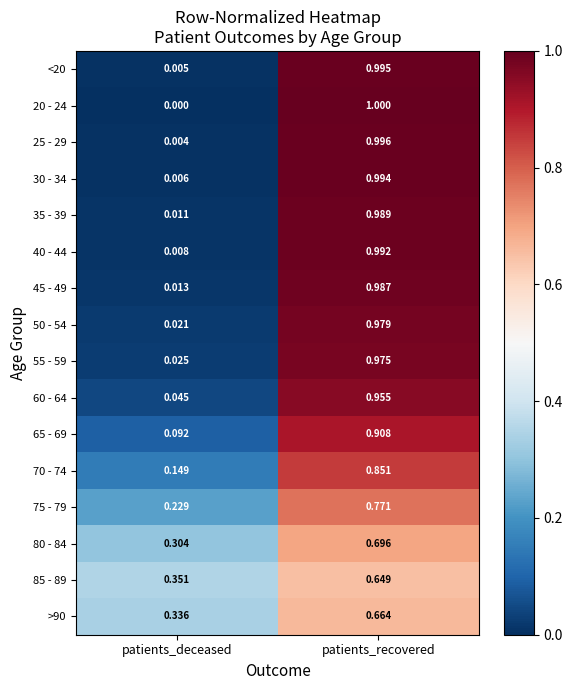

What is the greatest value displayed?

1.0